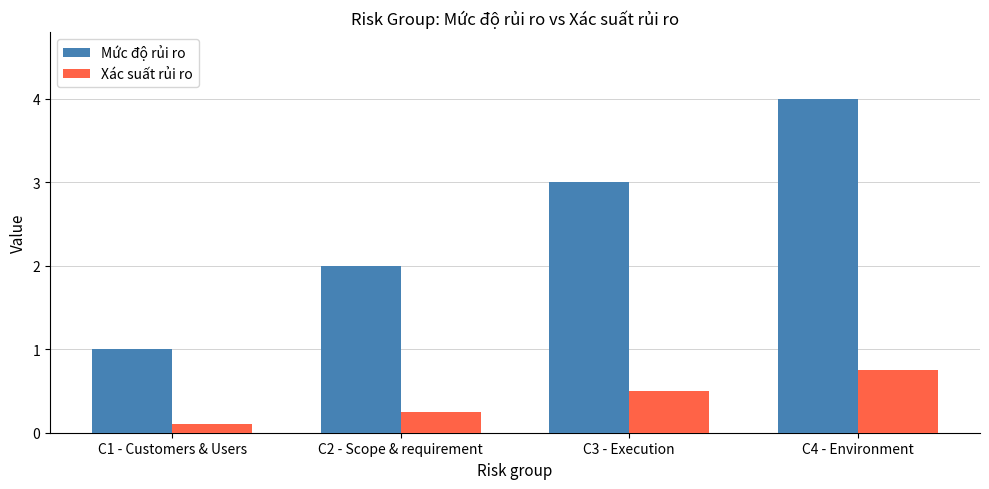

What is the value of the Mức độ rủi ro bar at the 1st from the left?

1.0